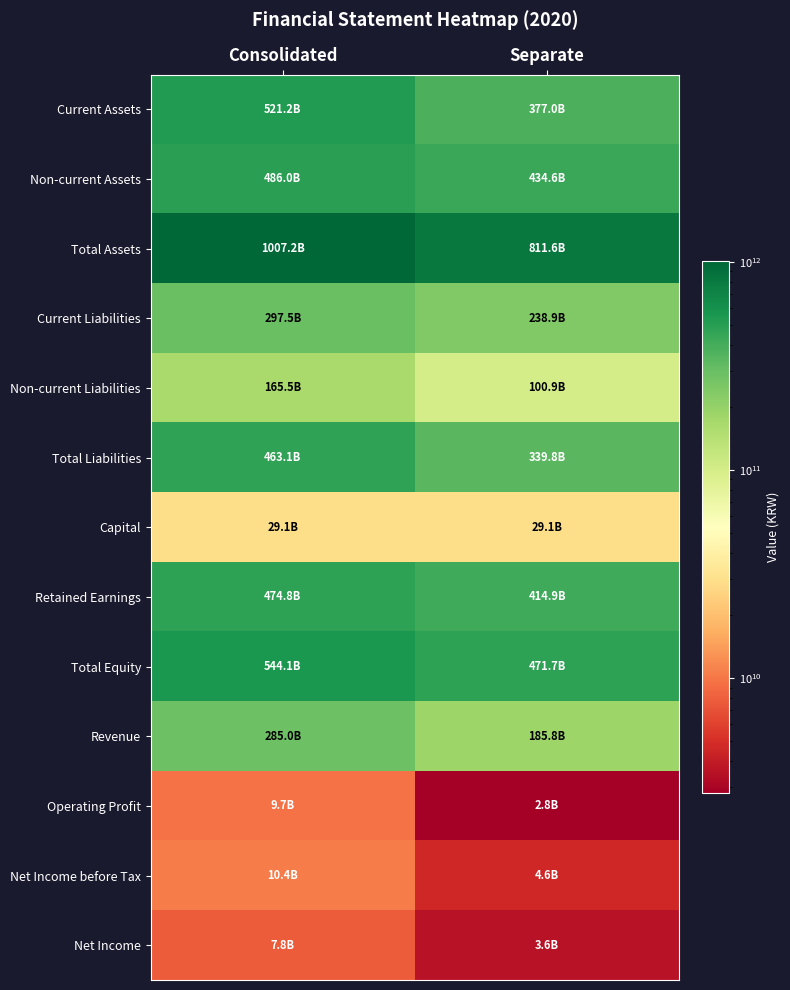

At which category does the chart reach its peak across all series?

Consolidated